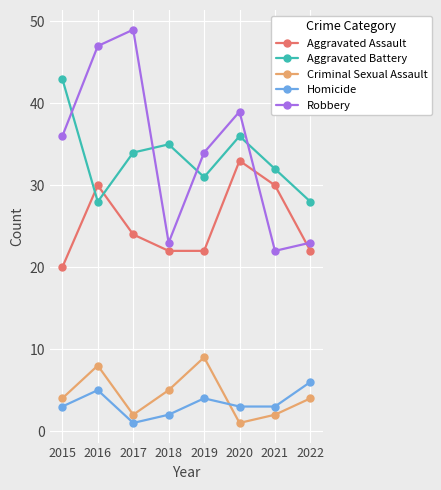

Which category has the lowest value in the Criminal Sexual Assault series?

2020